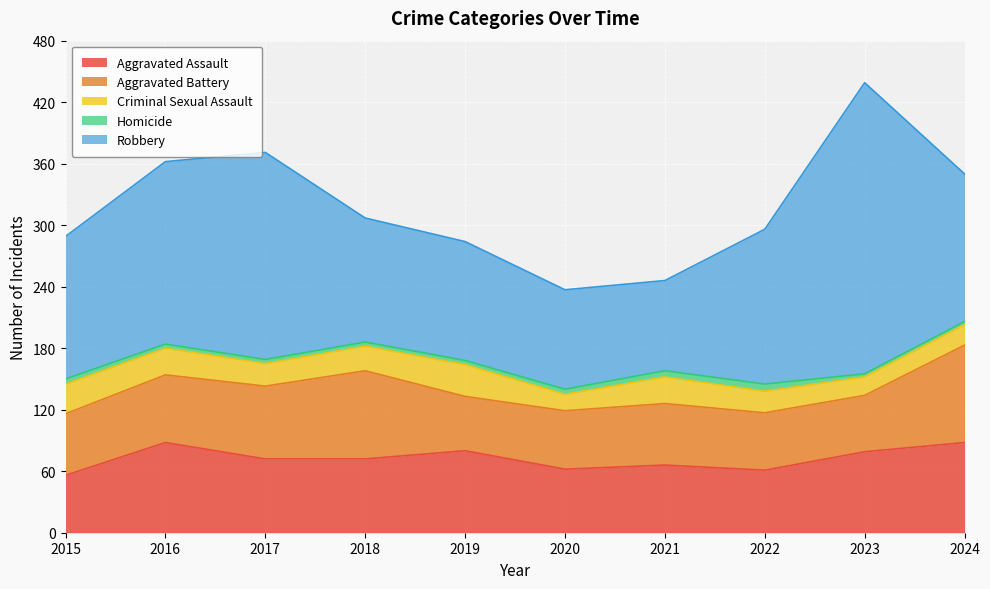

What is the difference between the second highest and second lowest values in the Aggravated Assault series?

27